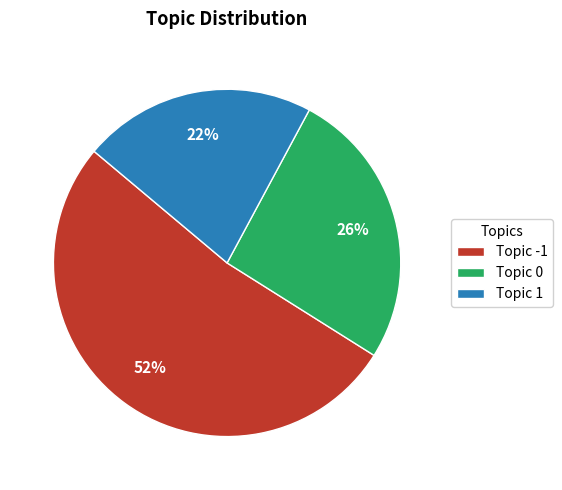

The Topic -1 slice represents 63% of the pie. True or false?

False